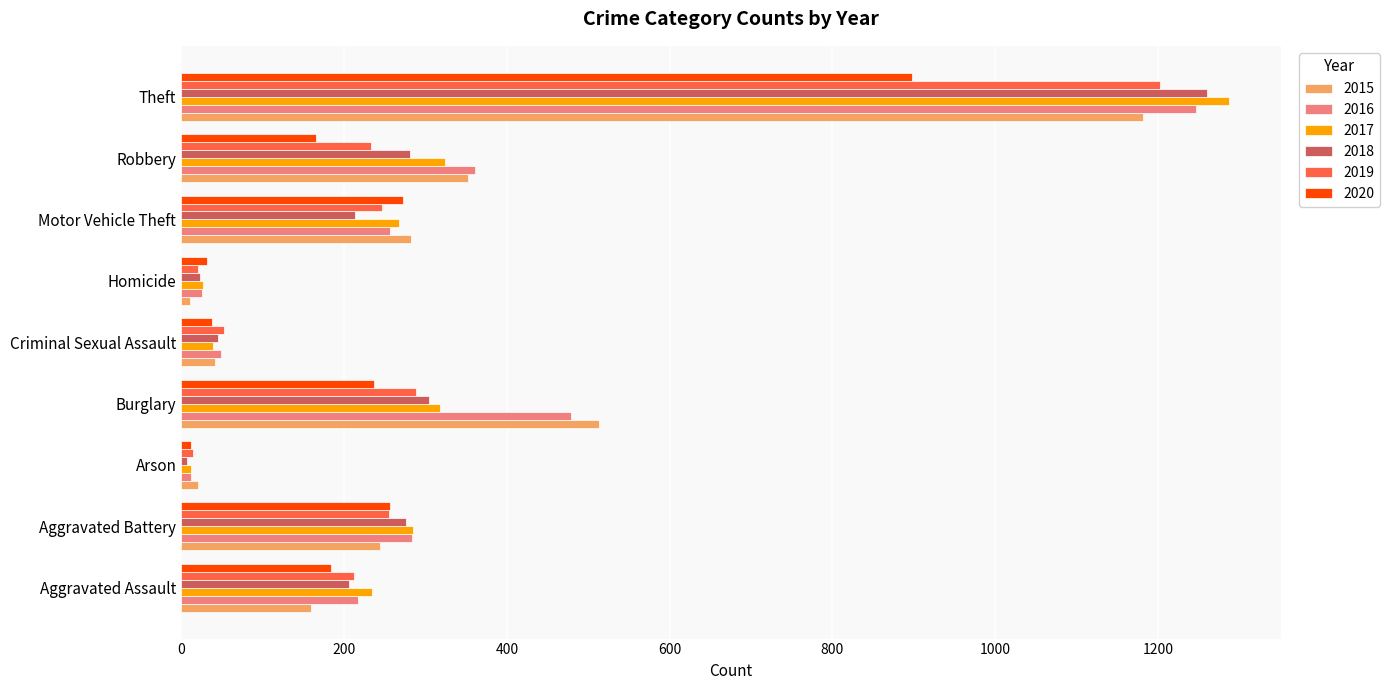

How many data points in 2016 are less than 257?

4